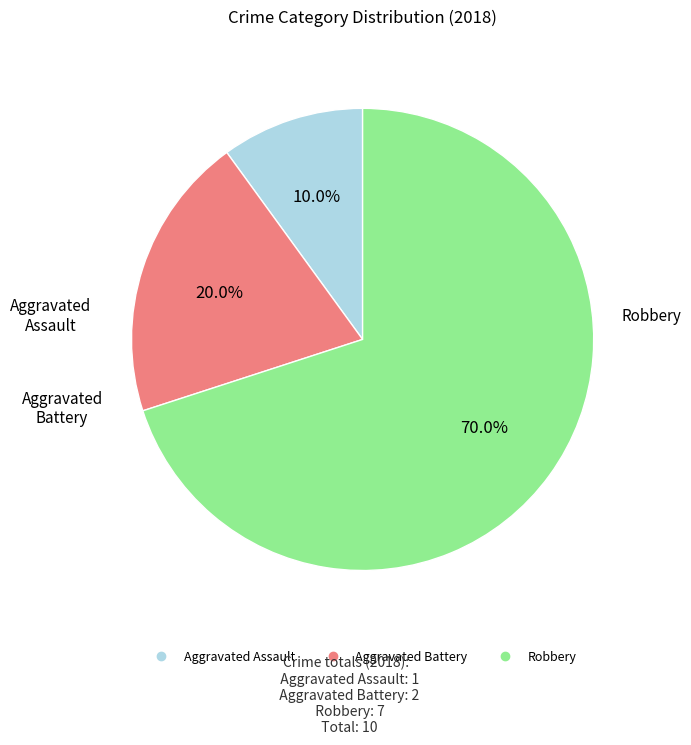

What is the ratio of the value at Robbery to the value at Aggravated Assault?

7.0